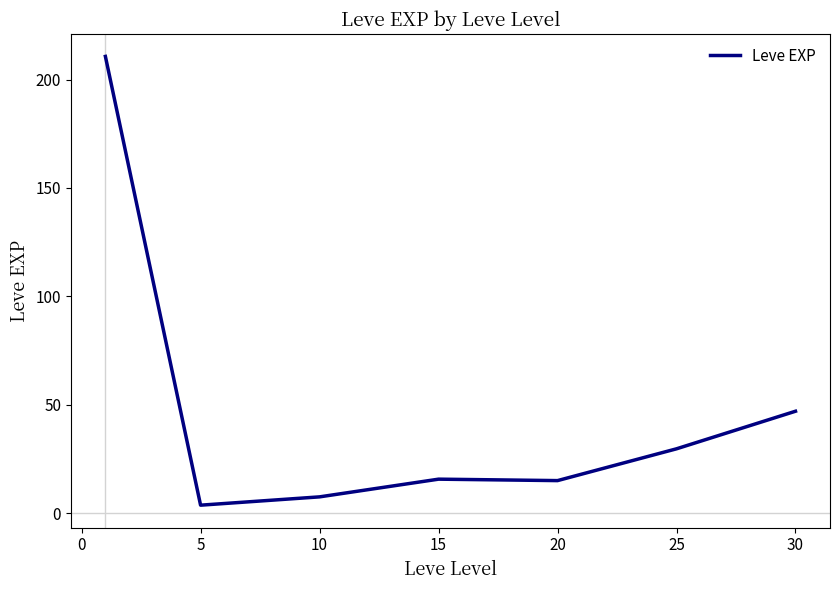

What is the difference between the maximum and second lowest values?

203.2